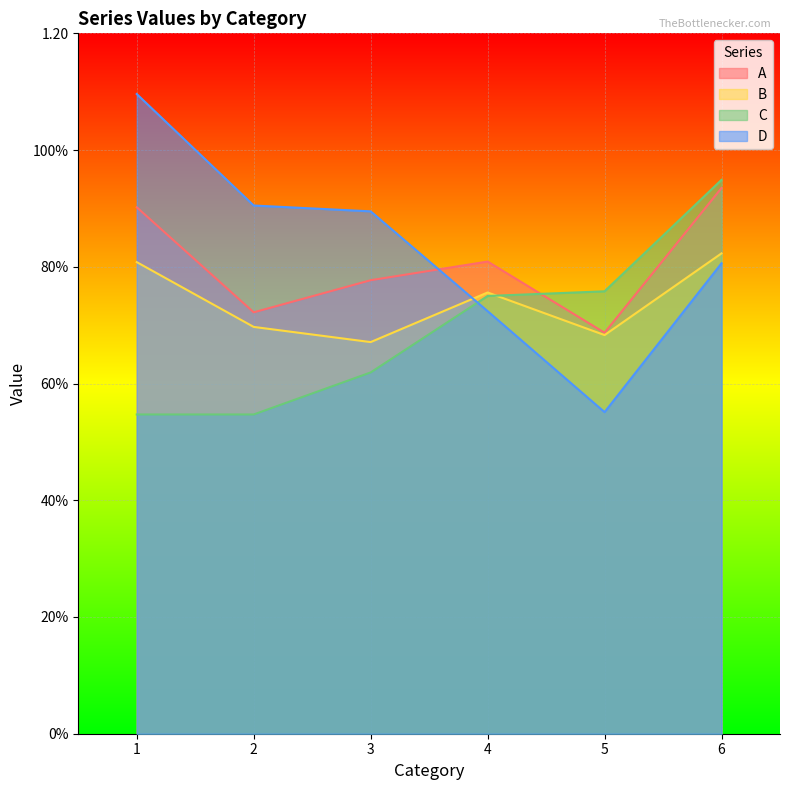

What is the maximum value shown in the chart?

1.1